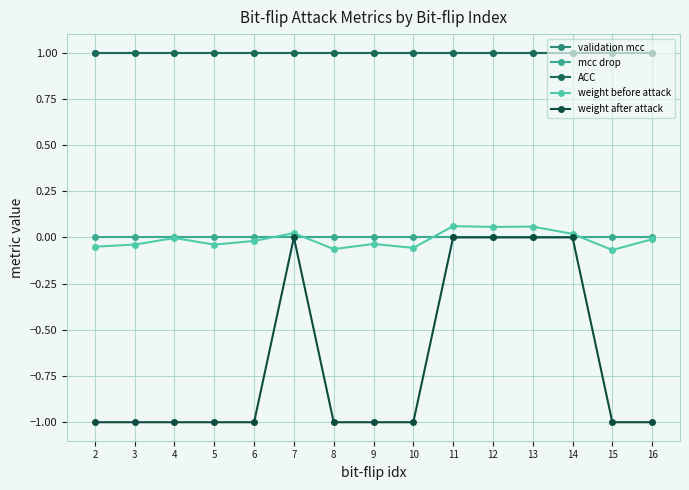

Does the chart have visible grid lines?

Yes